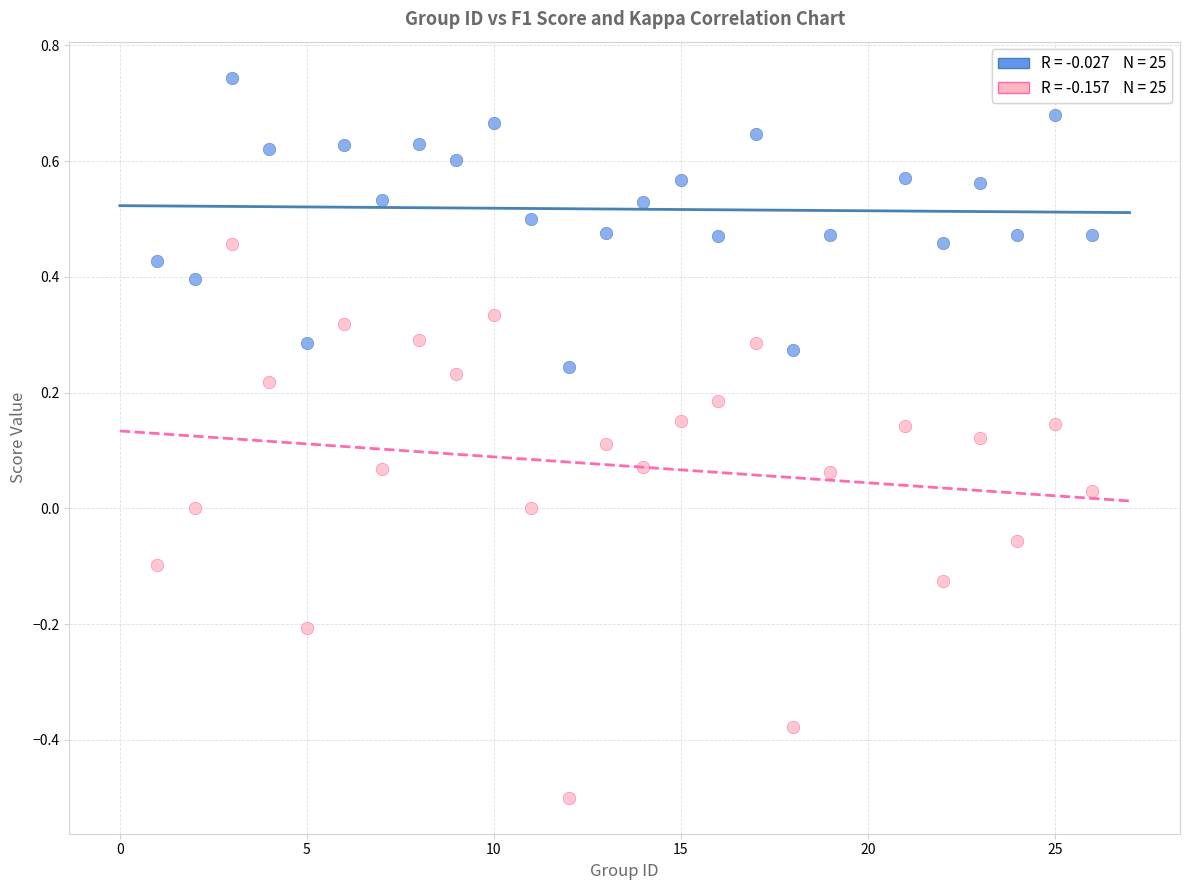

Across all data points, what is the range of X values (max minus min)?

25.0